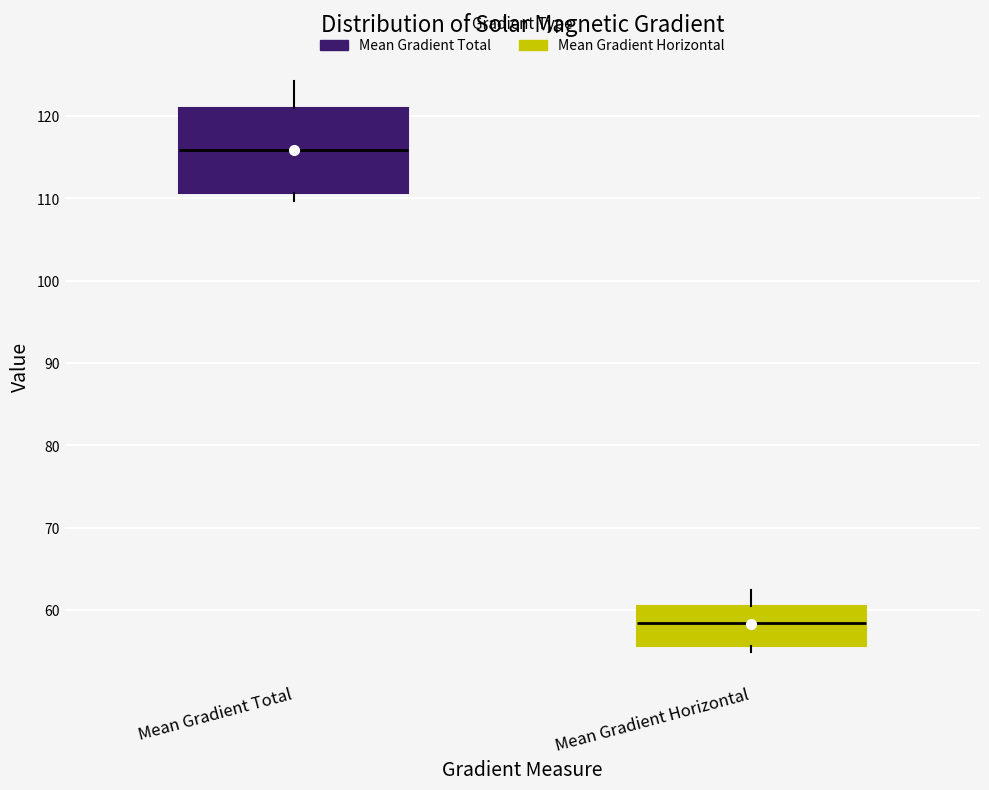

Reading left to right, transcribe this box plot: for each box, give where its median line is, the range the box spans, and where its two whiskers end, as read against the y-axis. The values are not printed on the chart, so give them approximately, as read against the axis.

Mean Gradient Total: median 116, box 111 to 121, whiskers 110 to 124
Mean Gradient Horizontal: median 58, box 56 to 60, whiskers 55 to 62